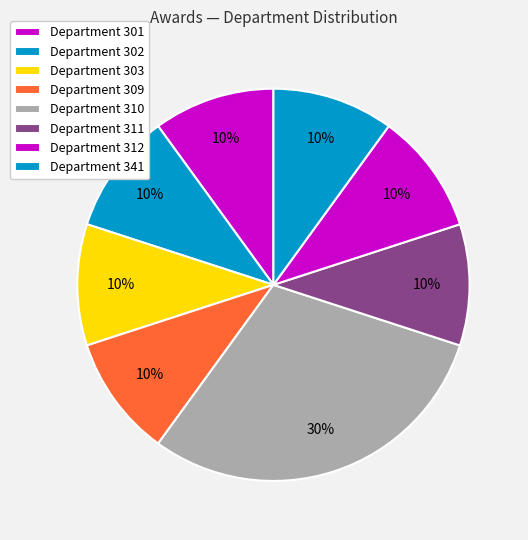

Which slice is the largest?

Department 310